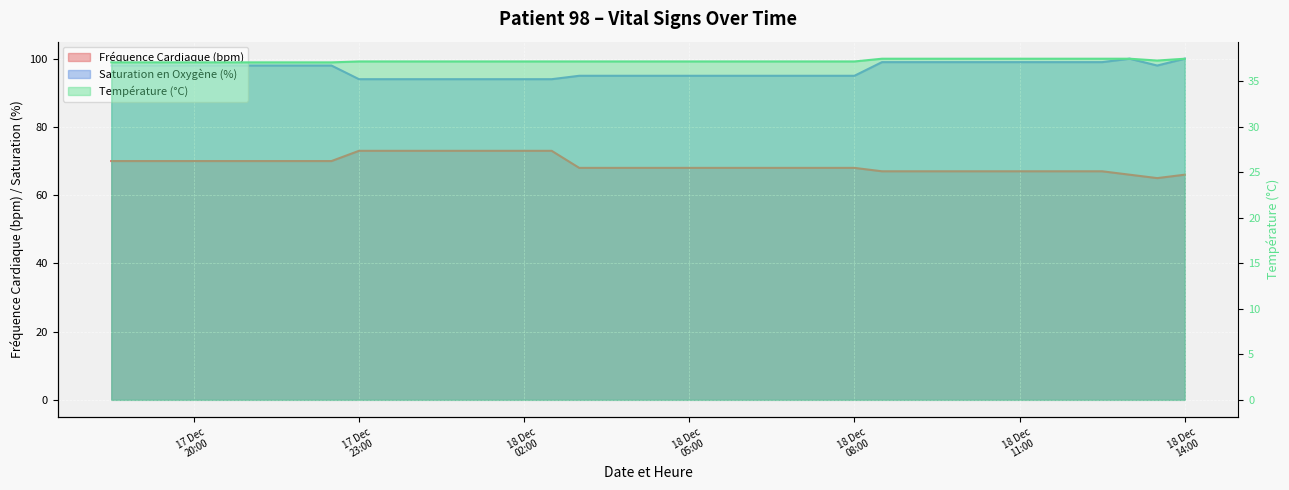

What is the label of the 40th point from the left?

18 Dec 14:00